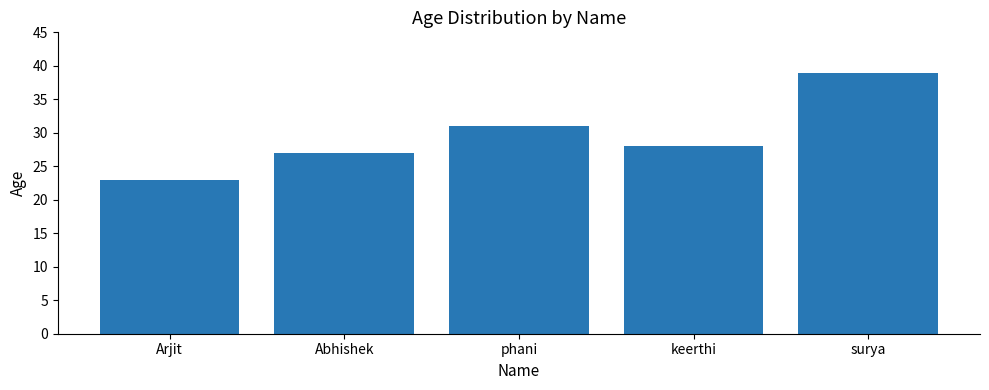

At which label is the value closest to 31?

phani